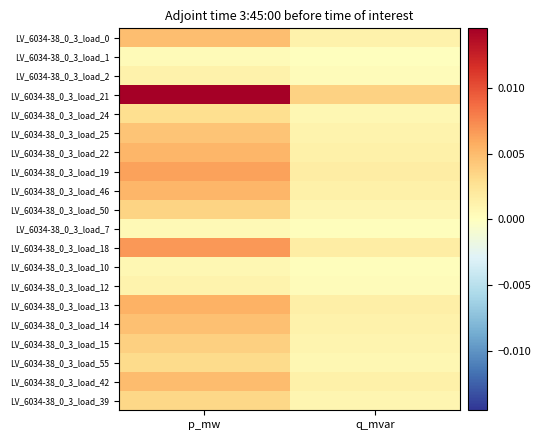

At how many categories does at least one series exceed 0?

2